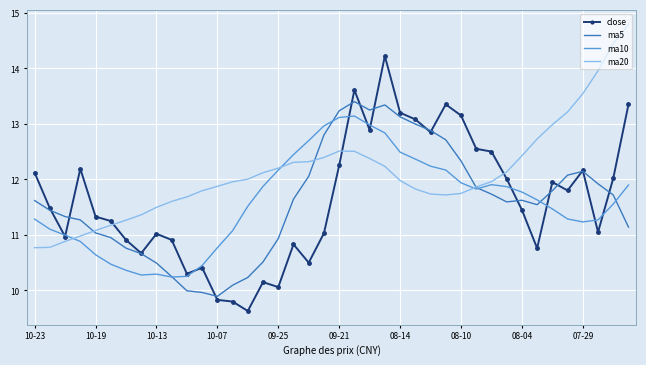

Which series has the largest total across all categories?

ma20